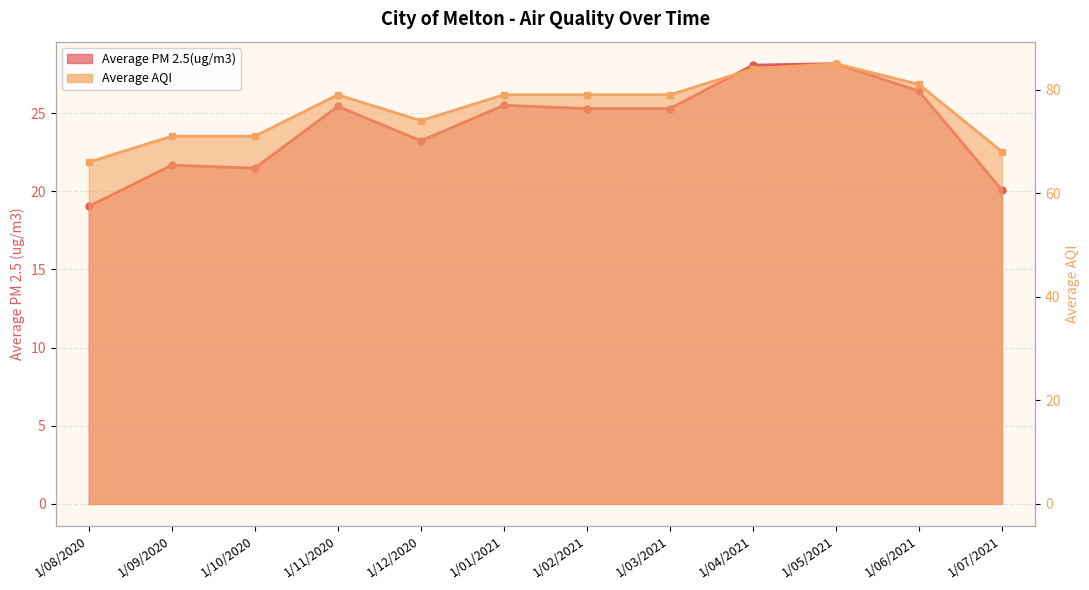

What is the difference between the maximum and minimum values in the Average PM 2.5(ug/m3) series?

9.1